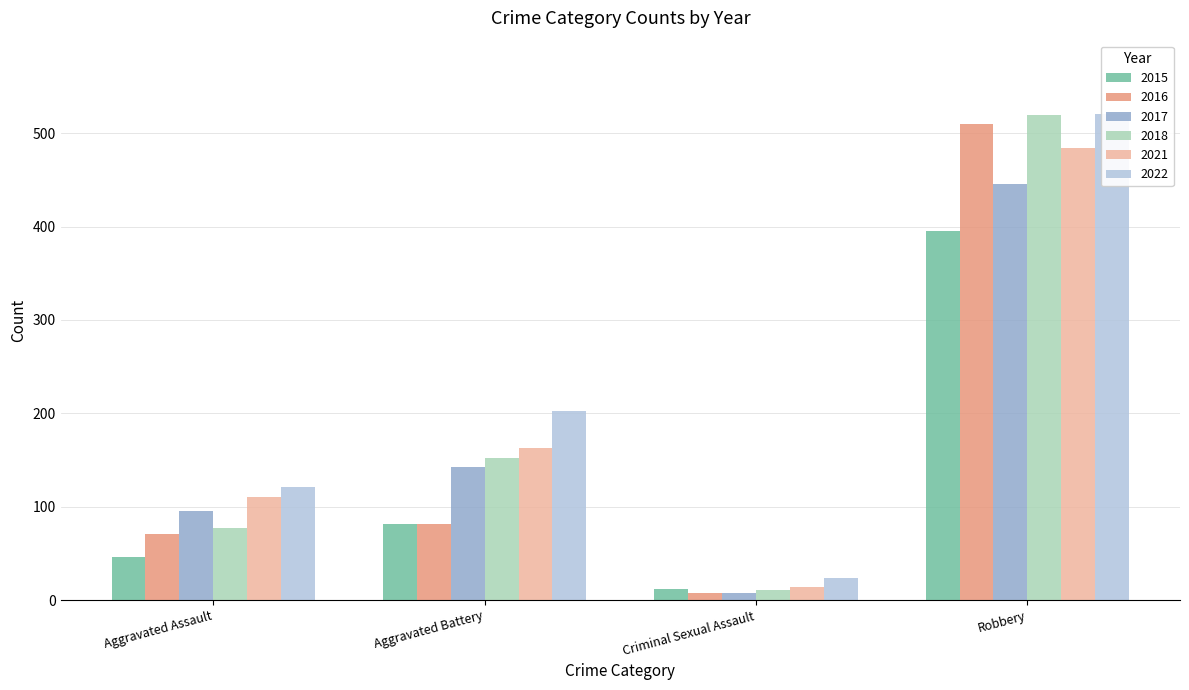

Which series has the widest spread of values?

2018